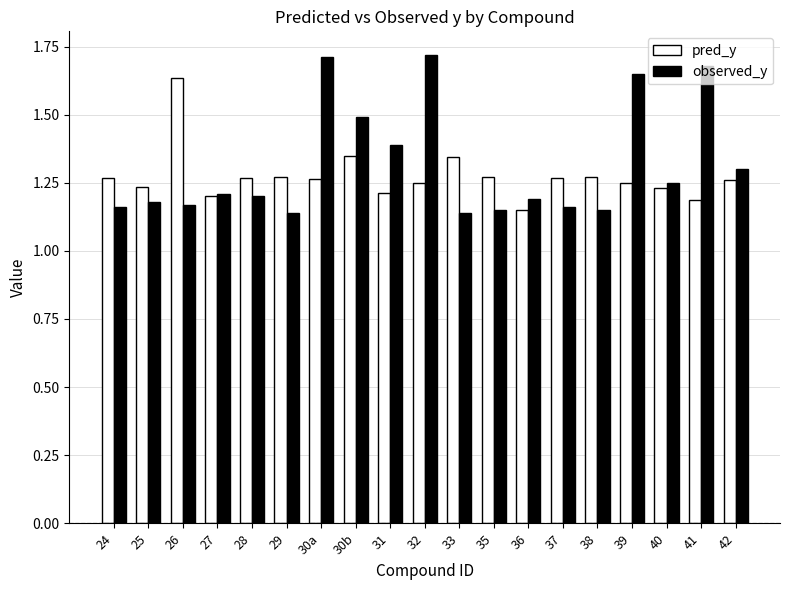

What is the sum of all observed_y values?

25.0